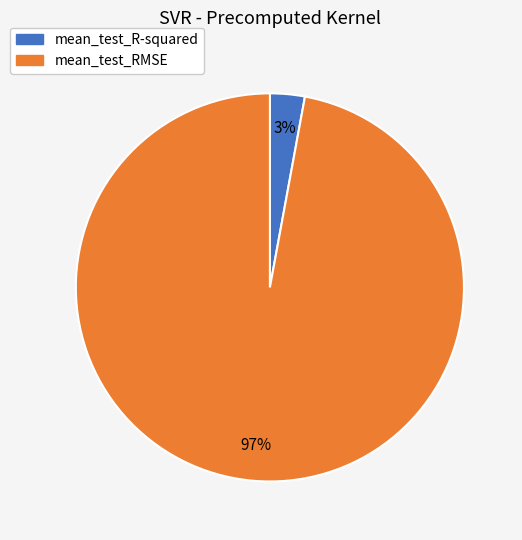

Between mean_test_R-squared and mean_test_RMSE, which is larger?

mean_test_RMSE